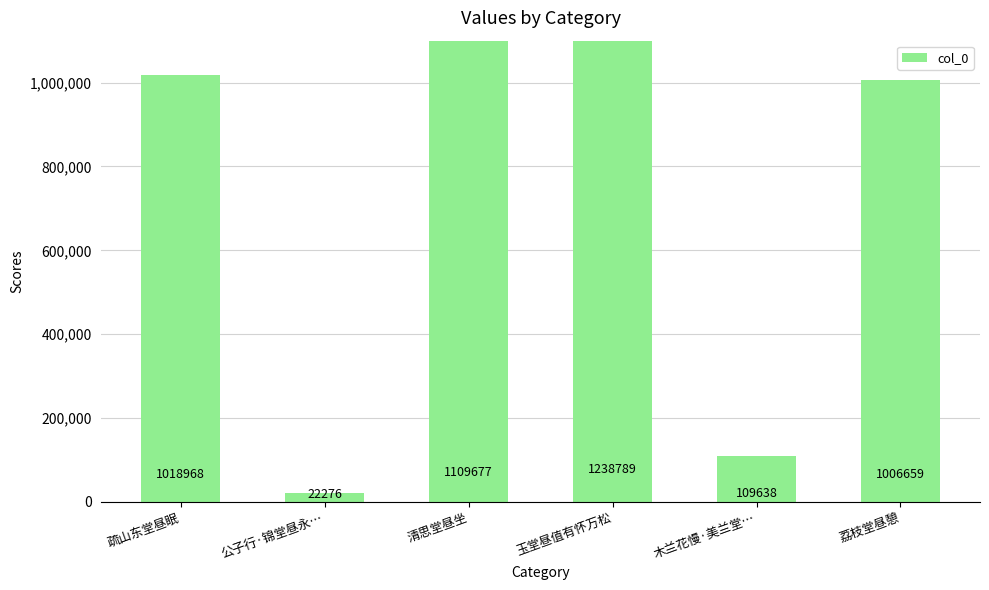

The chart shows a value of 109638 at 木兰花慢·美兰堂…. True or false?

True